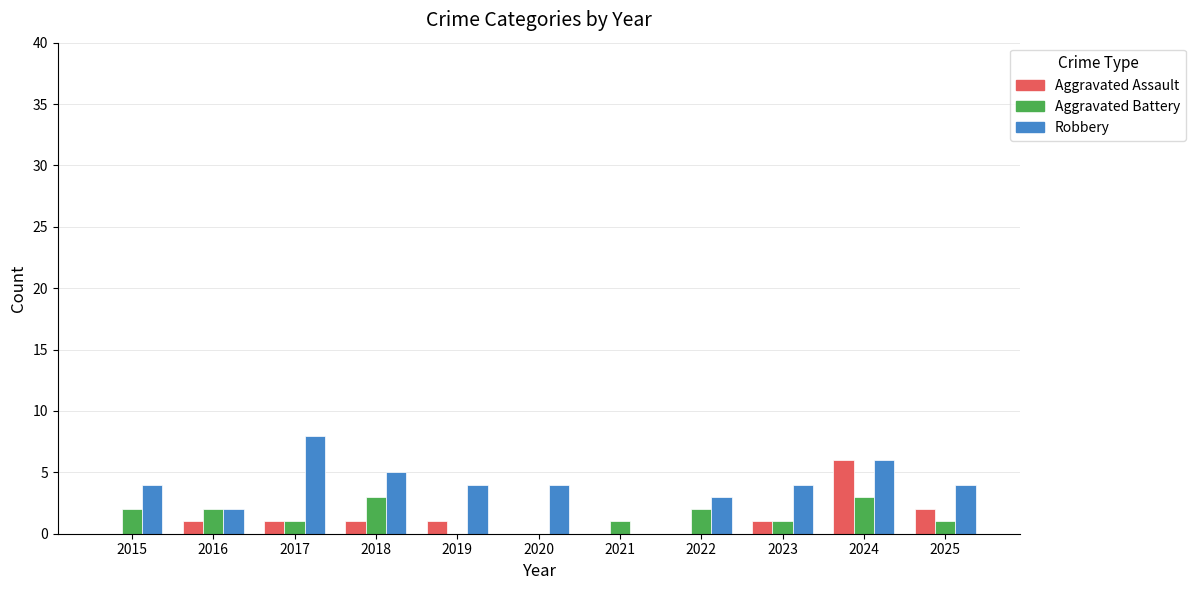

At which category is the sum across all series the highest?

2024